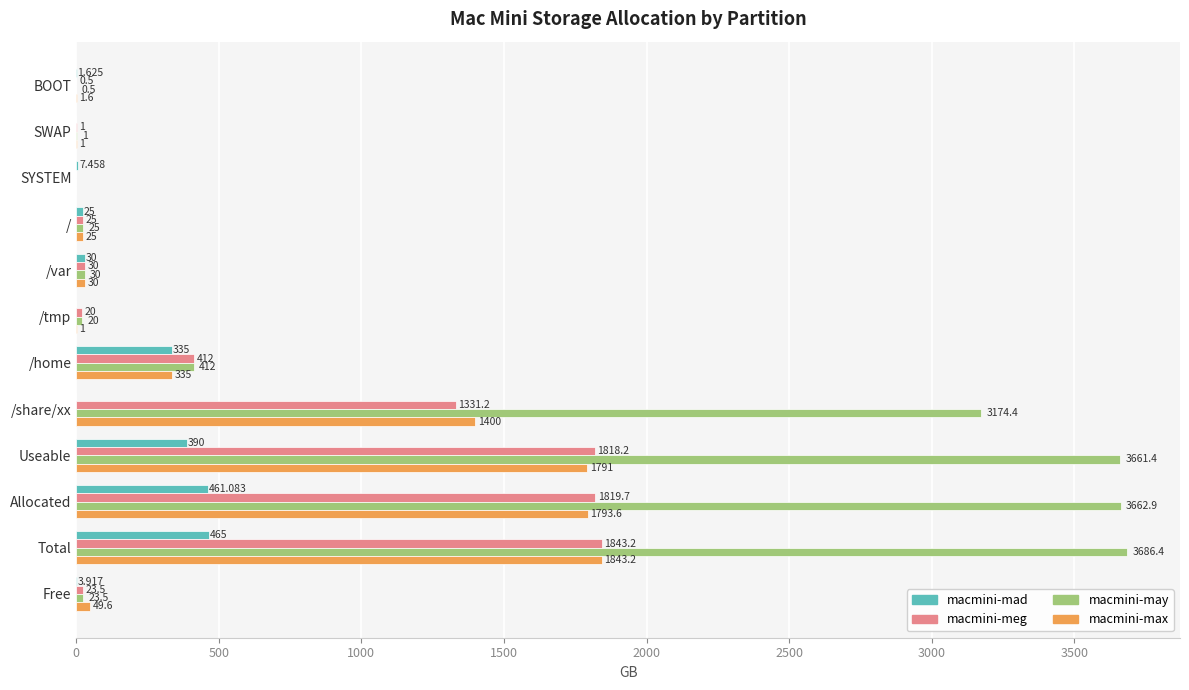

Is the value of macmini-mad at / greater than the value of macmini-may at /share/xx?

No